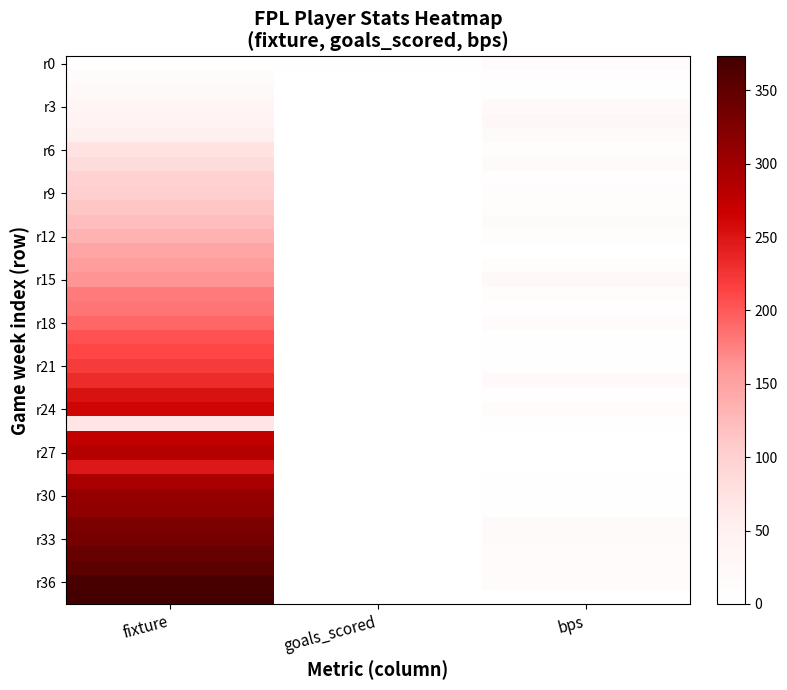

Which series has the largest total across all categories?

r36